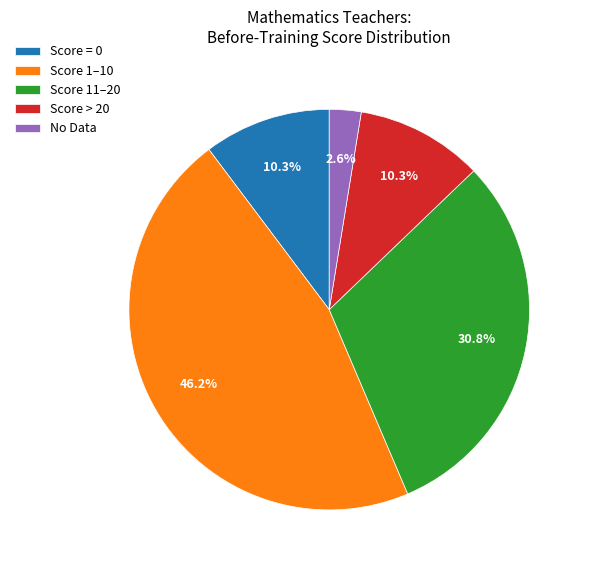

Combined, what portion of the pie is Score 1–10 and No Data?

48.7%